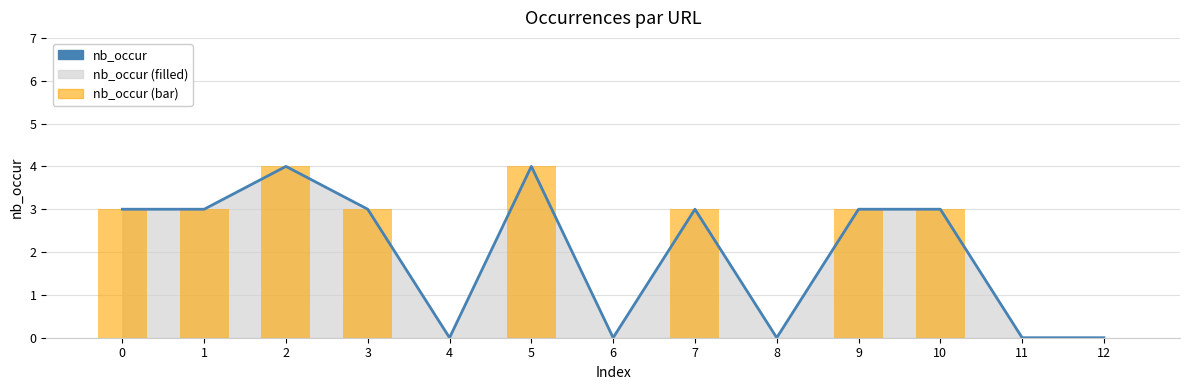

What is the difference between the nb_occur (bar) values at 2 and 7?

1